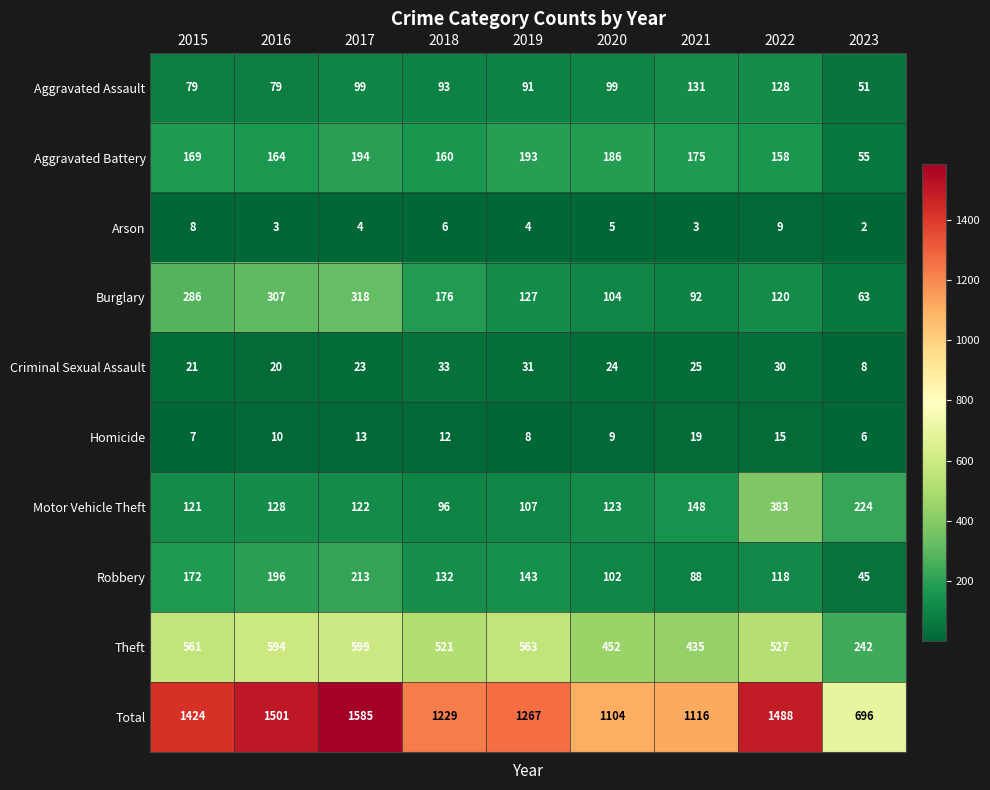

Between 2017 and 2022, which series saw the biggest shift?

Motor Vehicle Theft